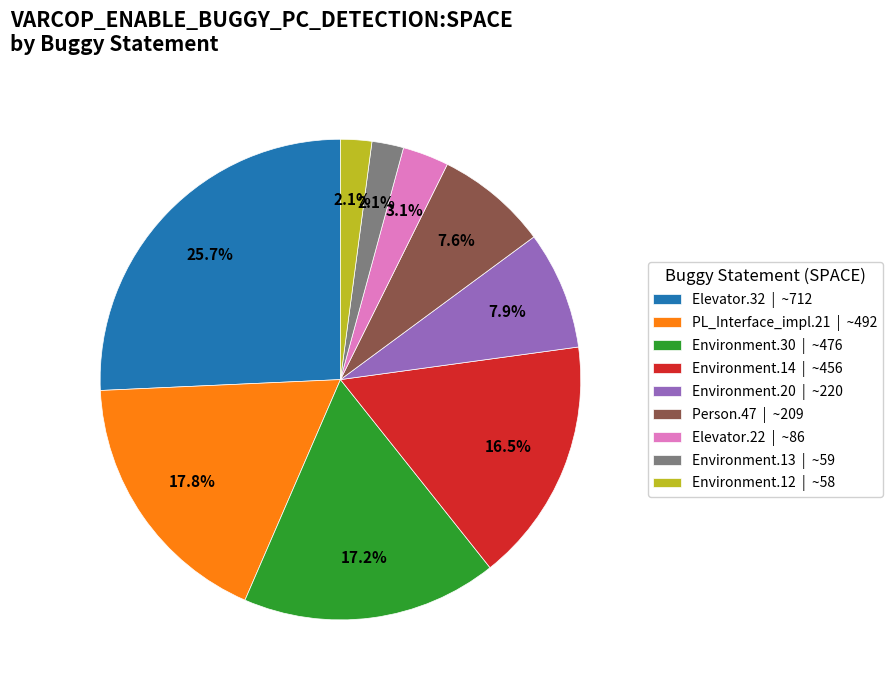

Approximately how many times larger is the value at Person.47 | ~209 compared to PL_Interface_impl.21 | ~492?

0.4